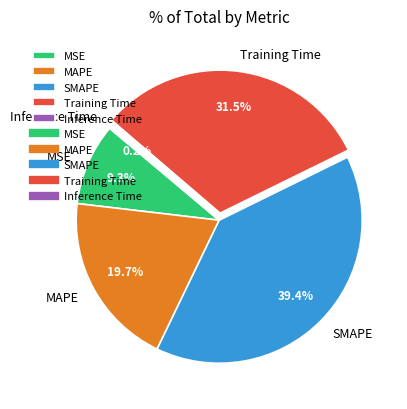

Which has a higher value, Training Time or MSE?

Training Time